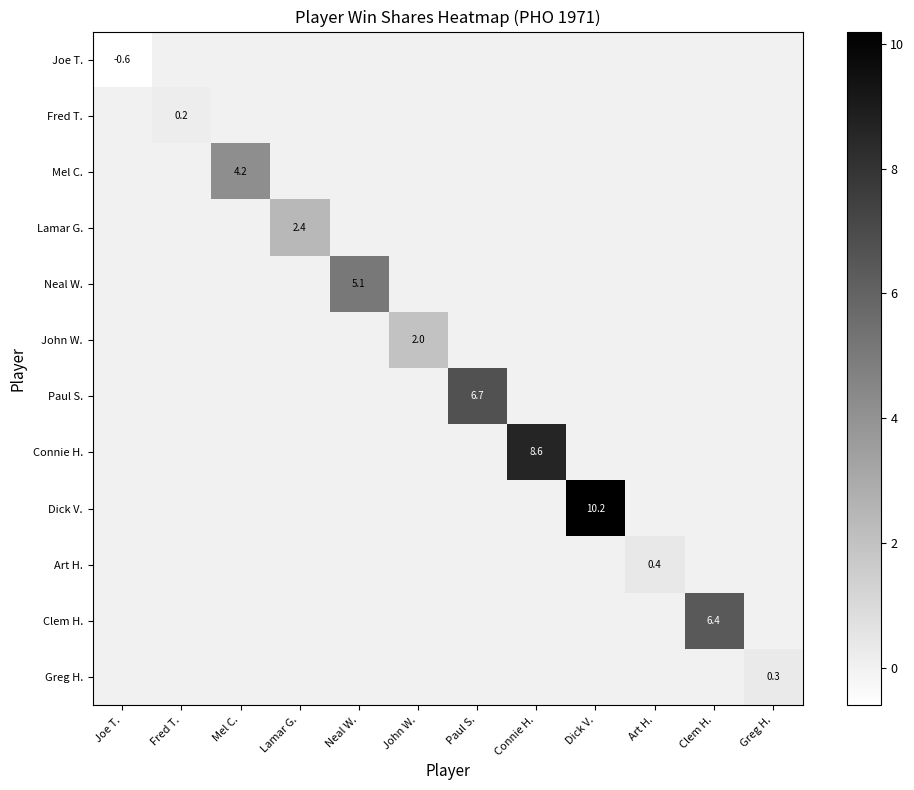

Rank the series by their maximum value, from highest to lowest.

Dick V., Connie H., Paul S., Clem H., Neal W., Mel C., Lamar G., John W., Art H., Greg H., Fred T., Joe T.